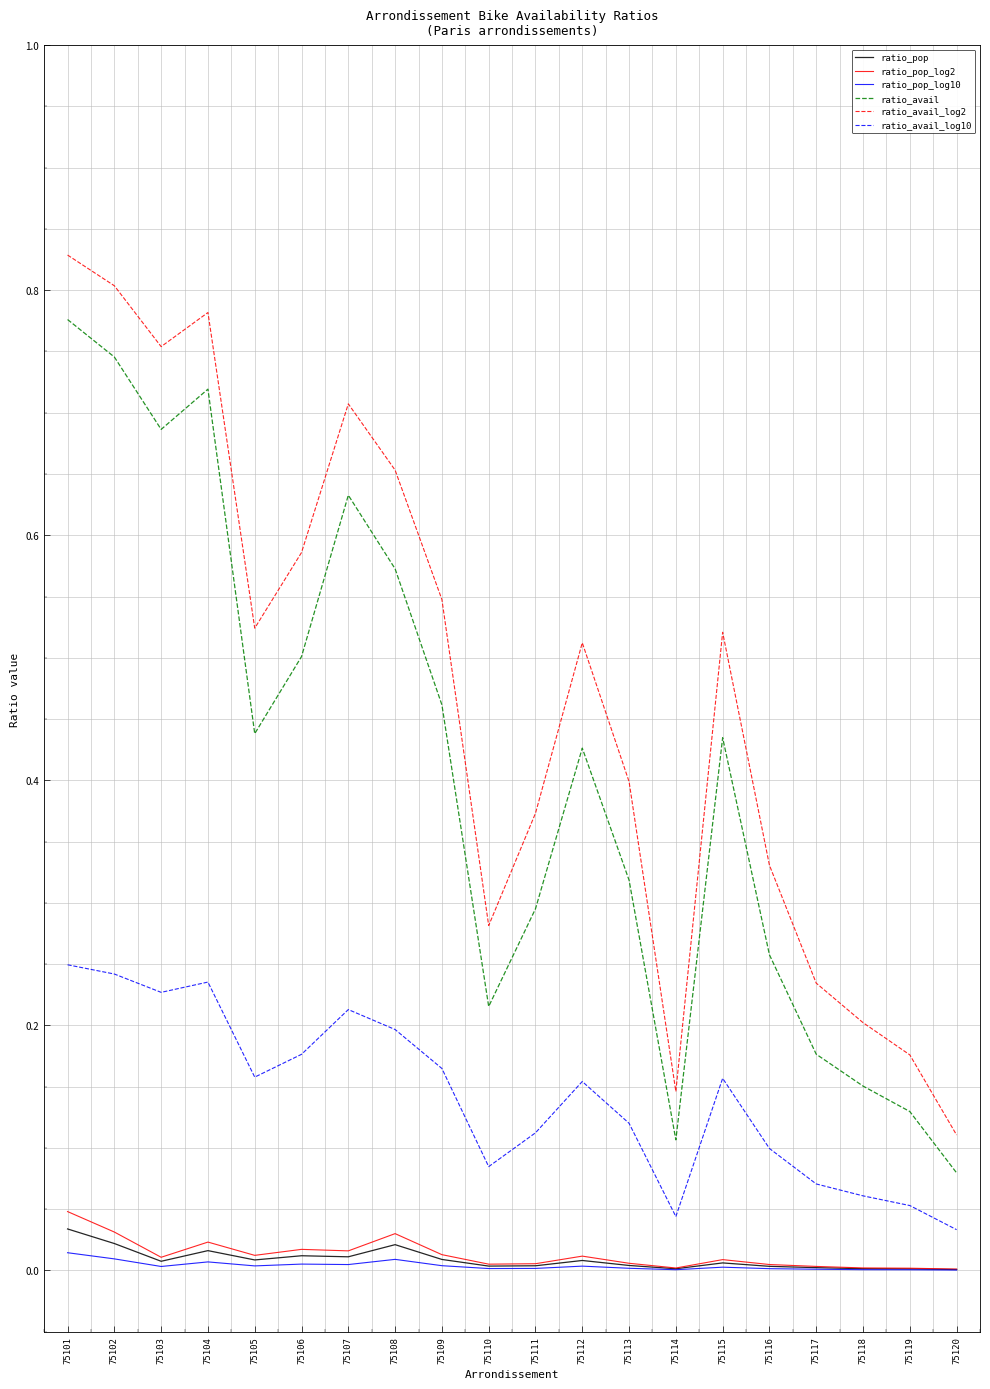

True or false: ratio_avail_log10 has a value of 0.1 at 75116.

True